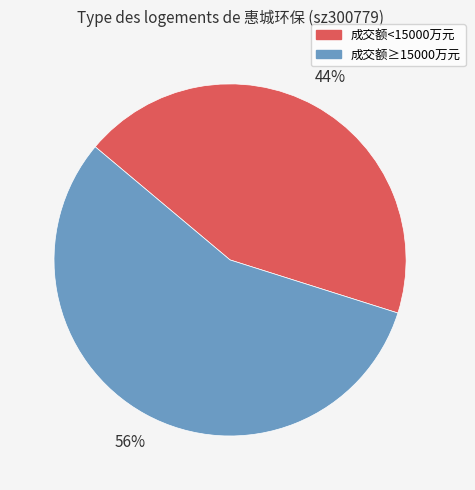

Rank the categories by value from highest to lowest.

成交额≥15000万元, 成交额<15000万元